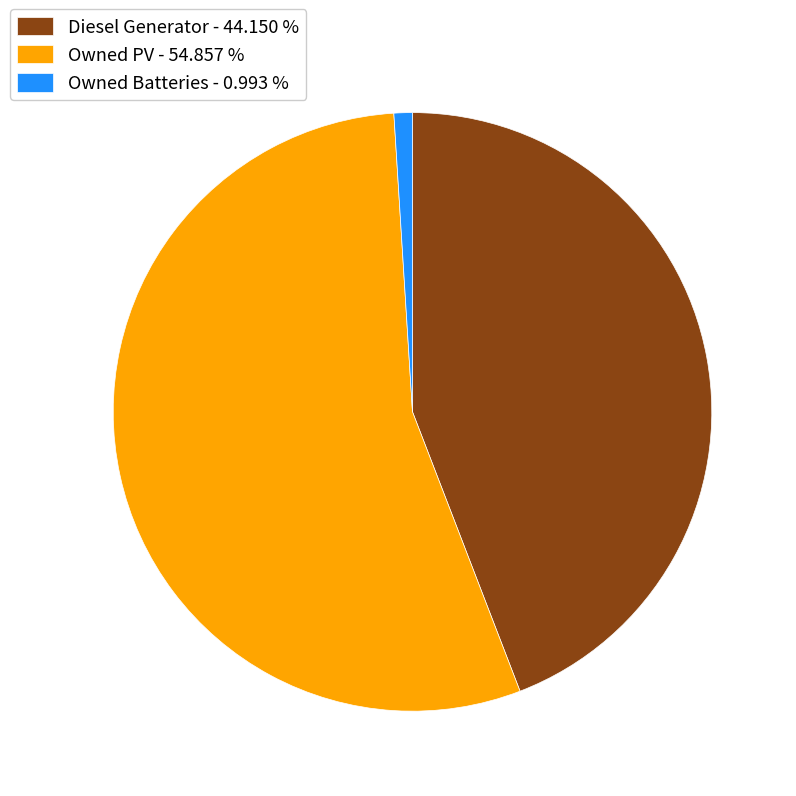

Approximately how many times larger is the value at Owned PV compared to Diesel Generator?

1.2